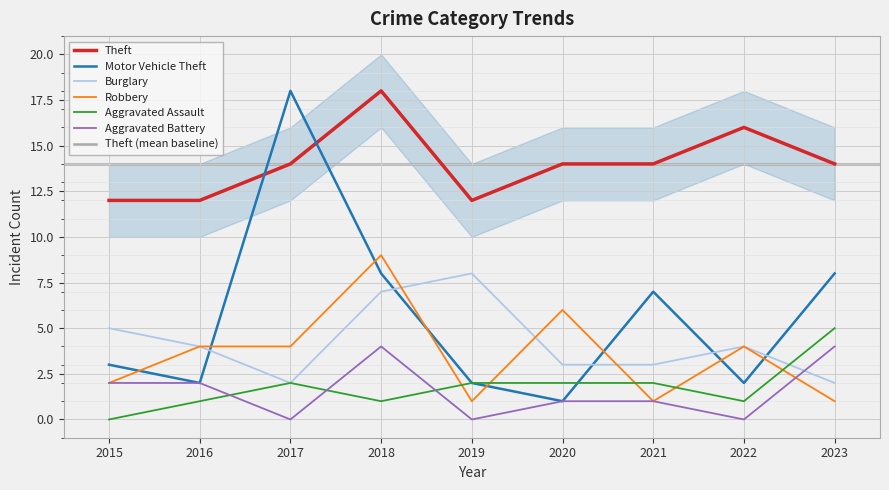

Reading left to right, transcribe all the data shown in this chart.

Theft: 2015=12	2016=12	2017=14	2018=18	2019=12	2020=14	2021=14	2022=16	2023=14
Motor Vehicle Theft: 2015=3	2016=2	2017=18	2018=8	2019=2	2020=1	2021=7	2022=2	2023=8
Burglary: 2015=5	2016=4	2017=2	2018=7	2019=8	2020=3	2021=3	2022=4	2023=2
Robbery: 2015=2	2016=4	2017=4	2018=9	2019=1	2020=6	2021=1	2022=4	2023=1
Aggravated Assault: 2015=0	2016=1	2017=2	2018=1	2019=2	2020=2	2021=2	2022=1	2023=5
Aggravated Battery: 2015=2	2016=2	2017=0	2018=4	2019=0	2020=1	2021=1	2022=0	2023=4